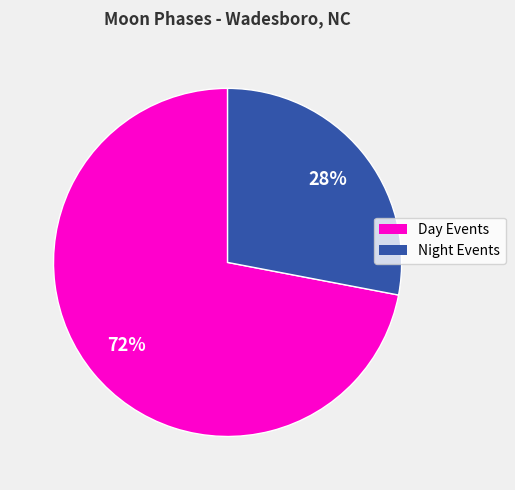

Is there any slice that represents more than half of the pie?

Yes